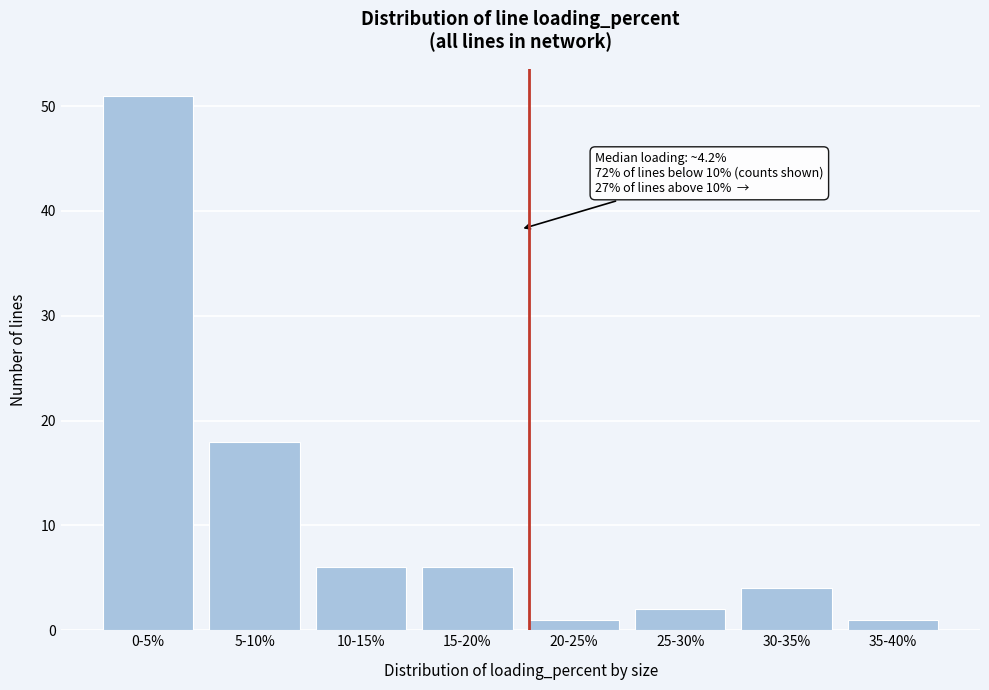

Reading left to right, list all the values displayed in this chart.

0-5%=51	5-10%=18	10-15%=6	15-20%=6	20-25%=1	25-30%=2	30-35%=4	35-40%=1